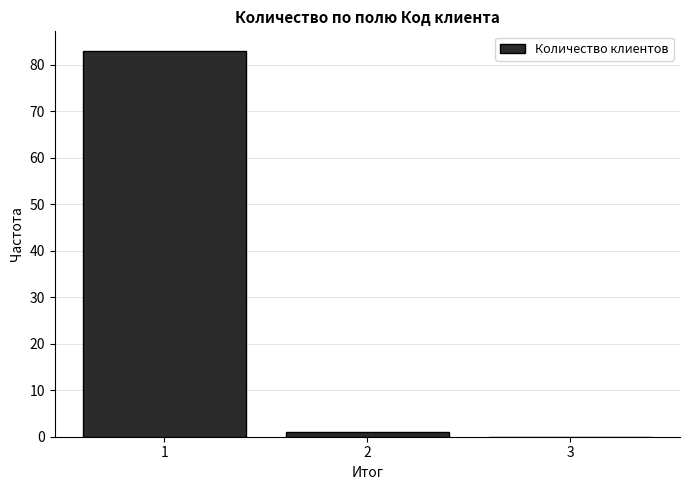

Over which range of the x-axis is the bar tallest?

0.5 to 1.5